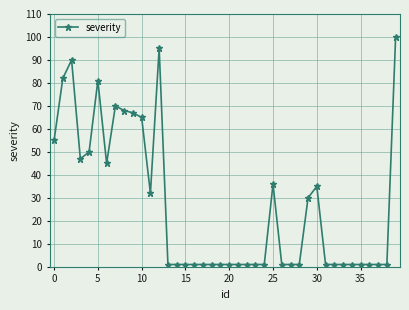

What is the sum of all values?

1071